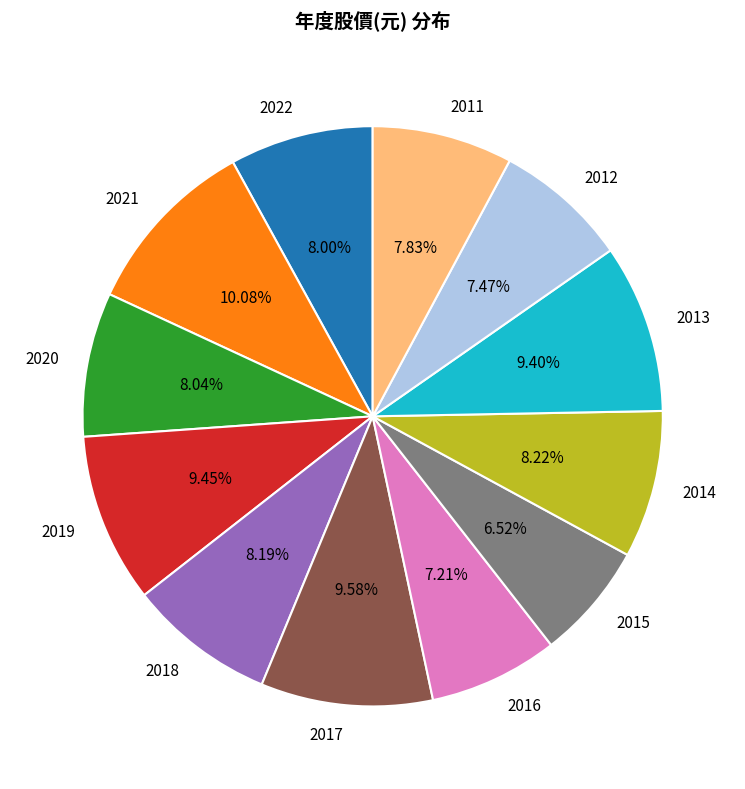

How many slices are in this pie chart?

12